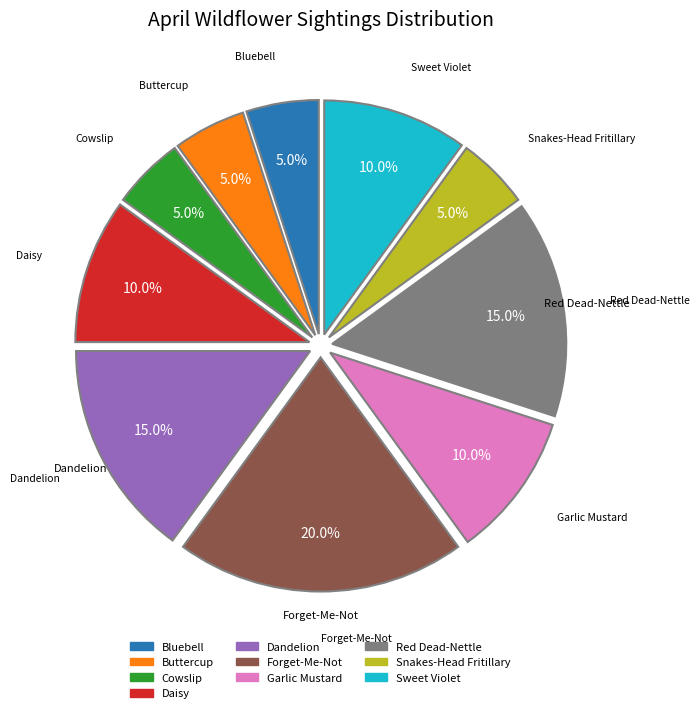

To the nearest percent, what is the average slice percentage?

10%